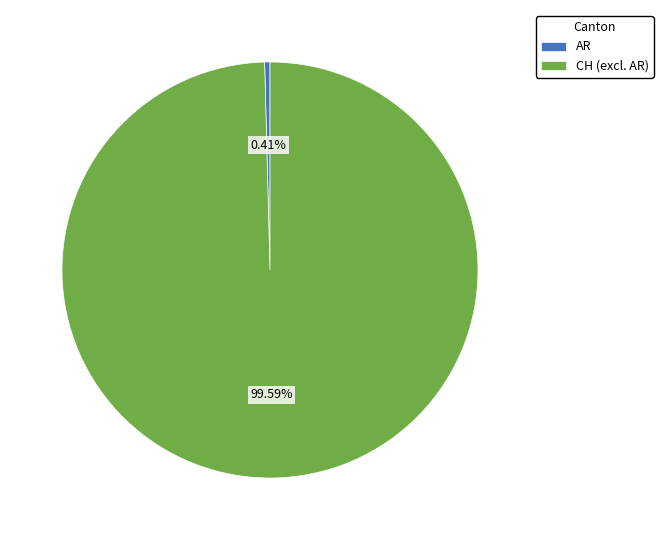

Which has a higher value, CH (excl. AR) or AR?

CH (excl. AR)